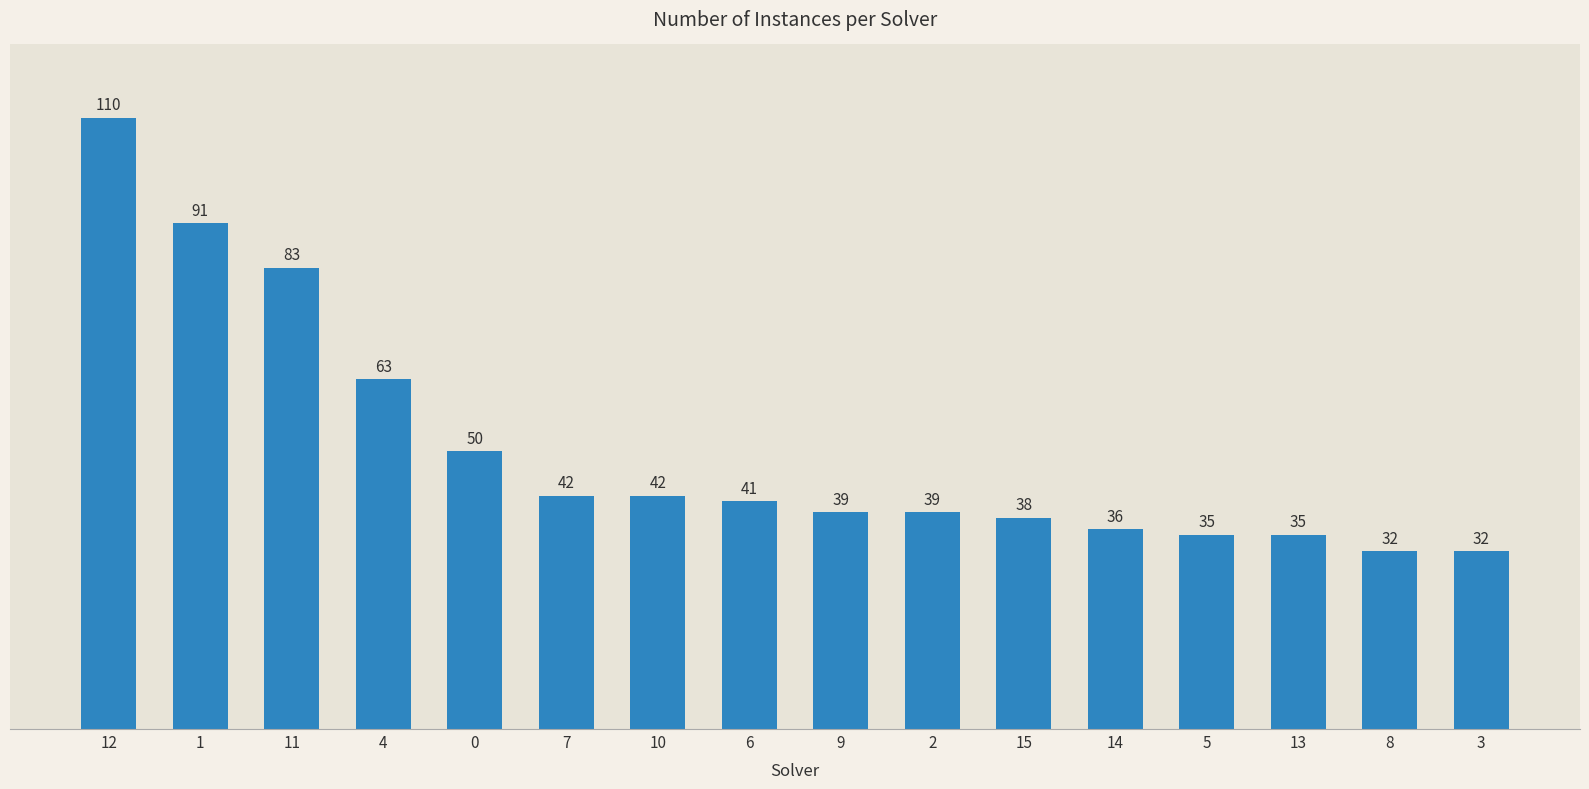

At which category does the chart reach its peak across all series?

12